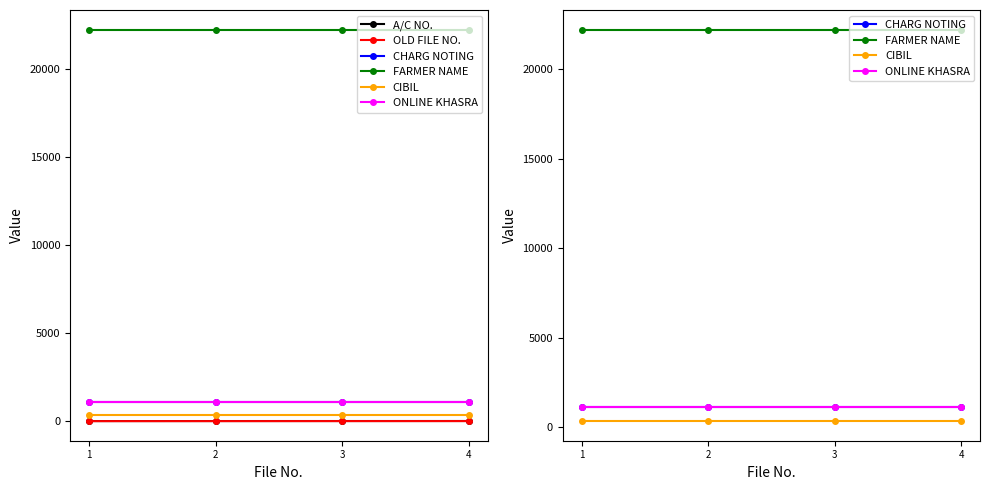

Read the OLD FILE NO. value at 2.

2